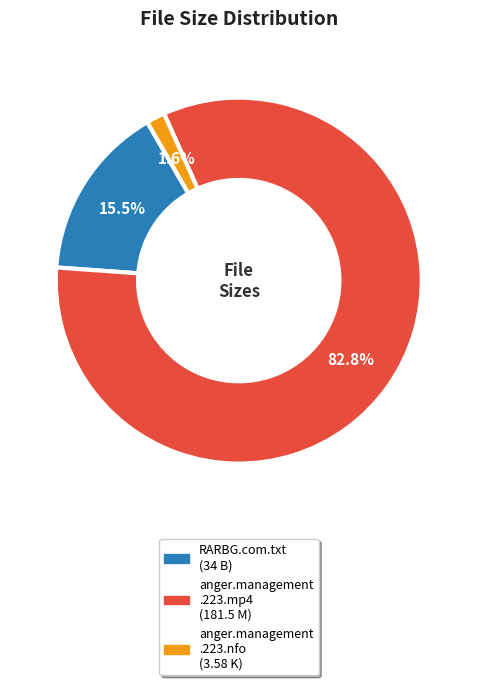

Is there any slice that represents more than half of the pie?

Yes